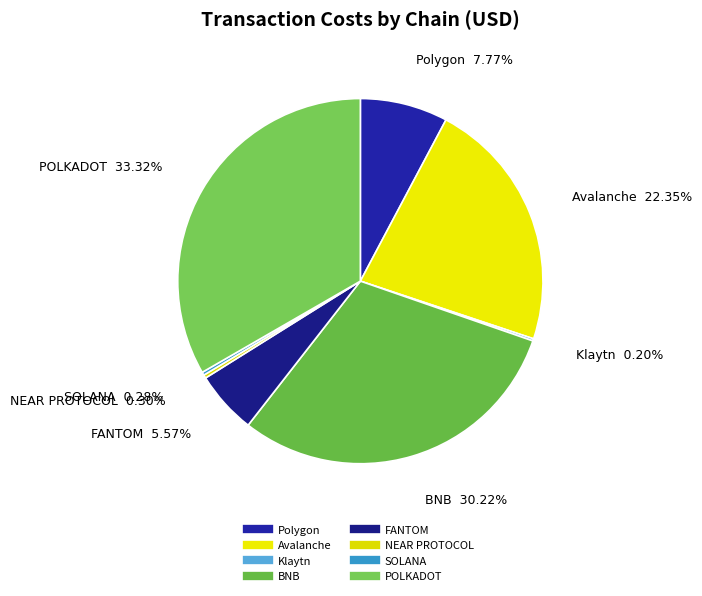

How many slices are in this pie chart?

8